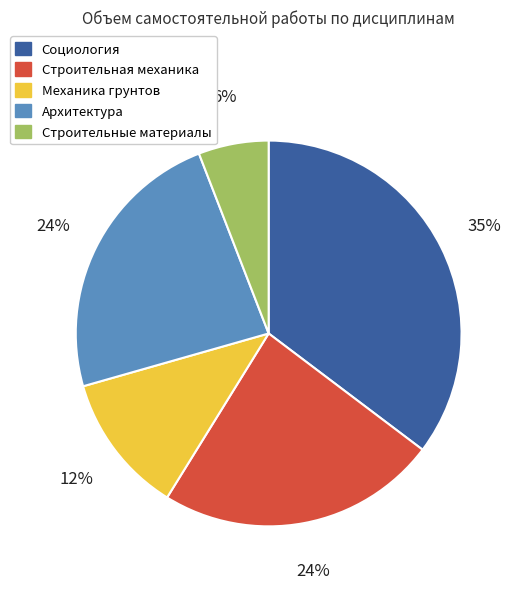

Which slice is the largest?

Социология